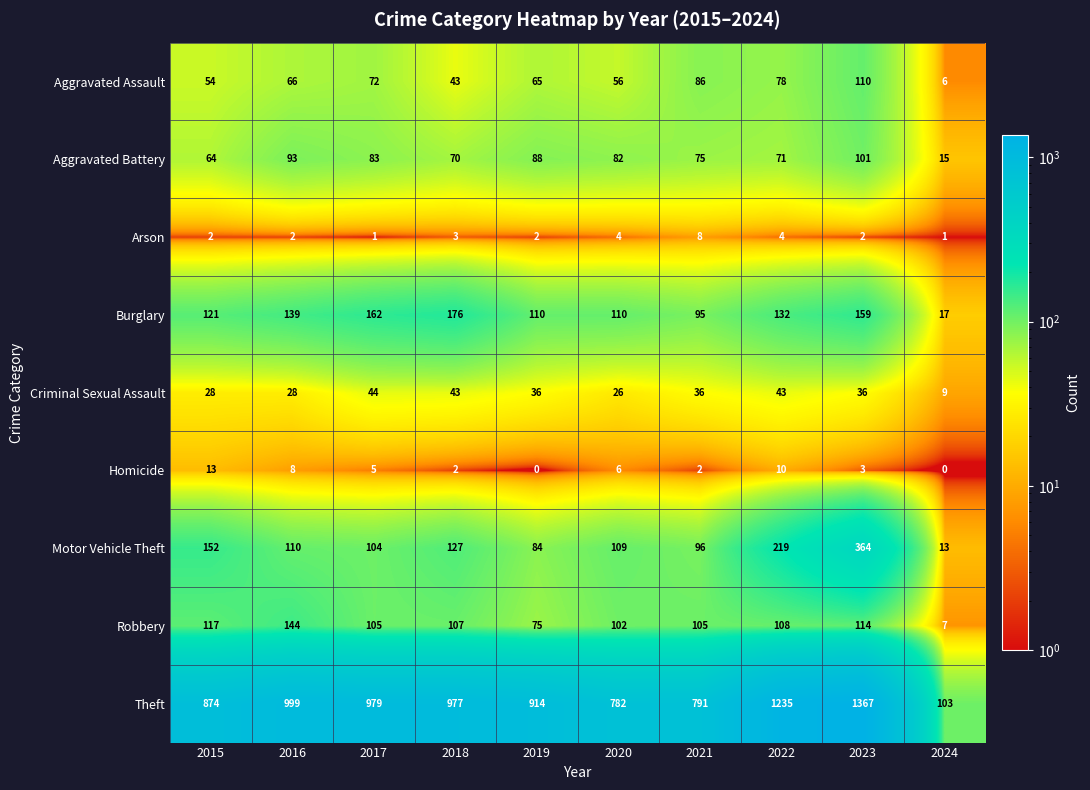

What is the total value across all series at 2015?

1425